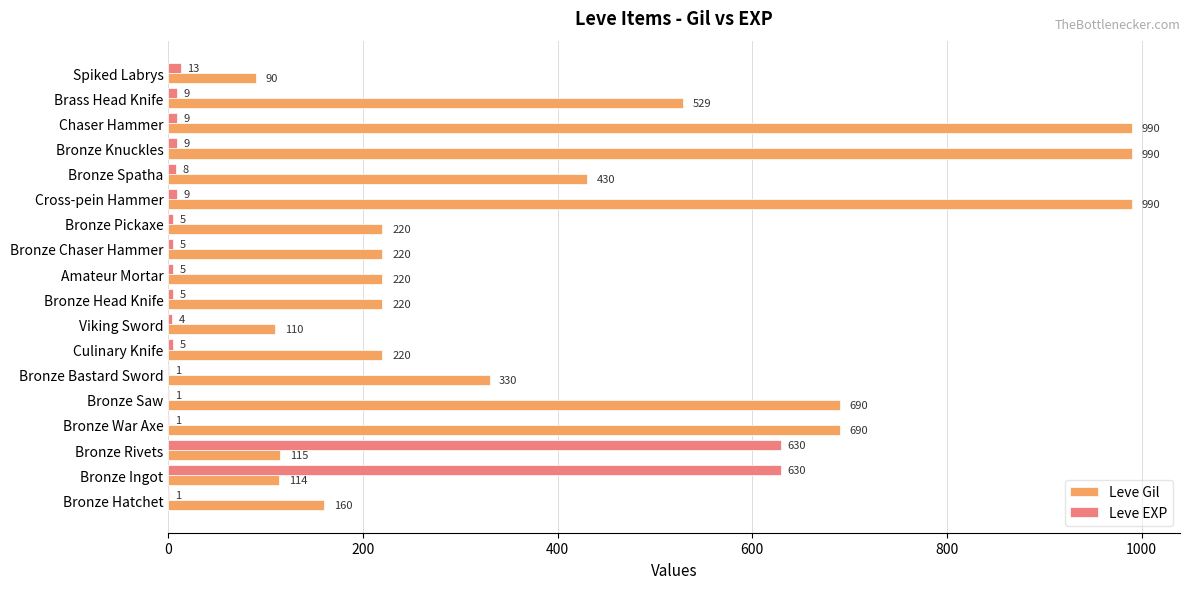

Which series has the largest total across all categories?

Leve Gil